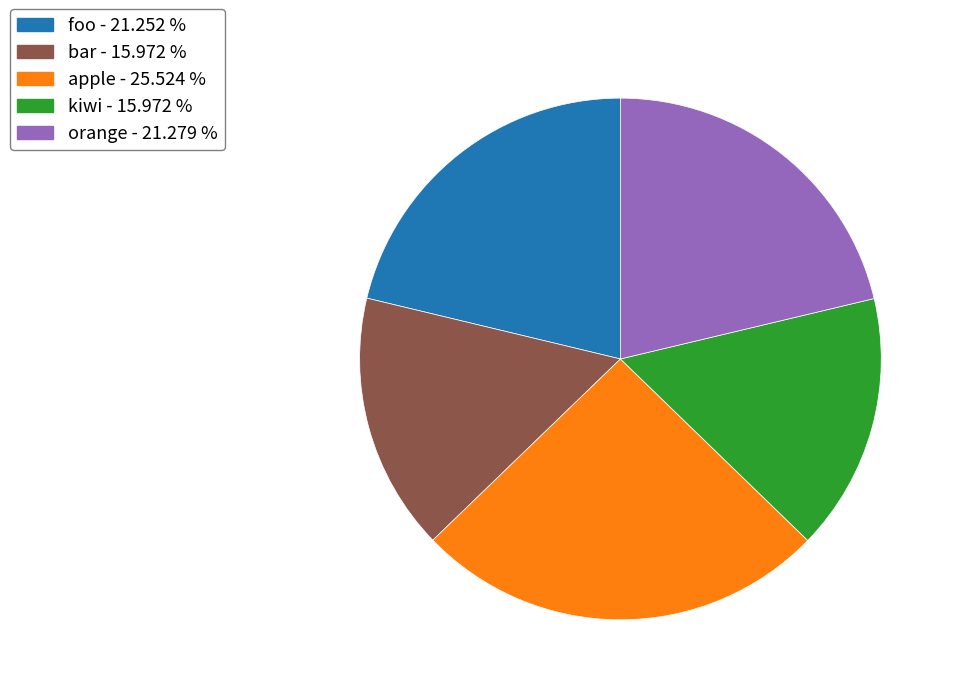

Is it true that foo is 21% of the pie?

True